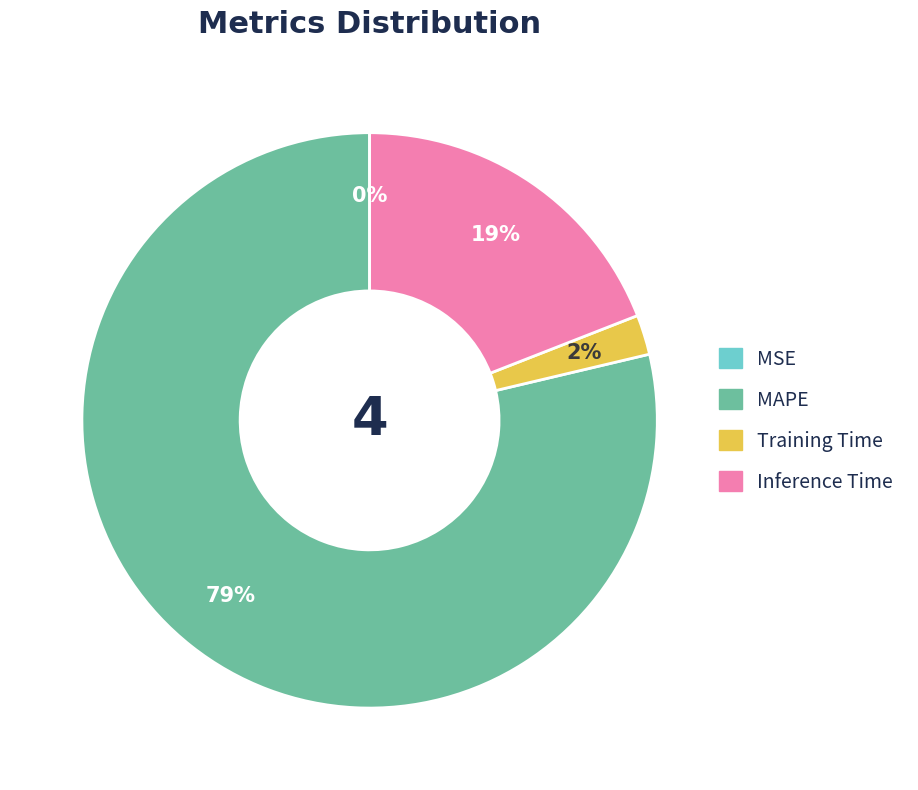

Is the sum of Training Time and Inference Time greater than half?

No